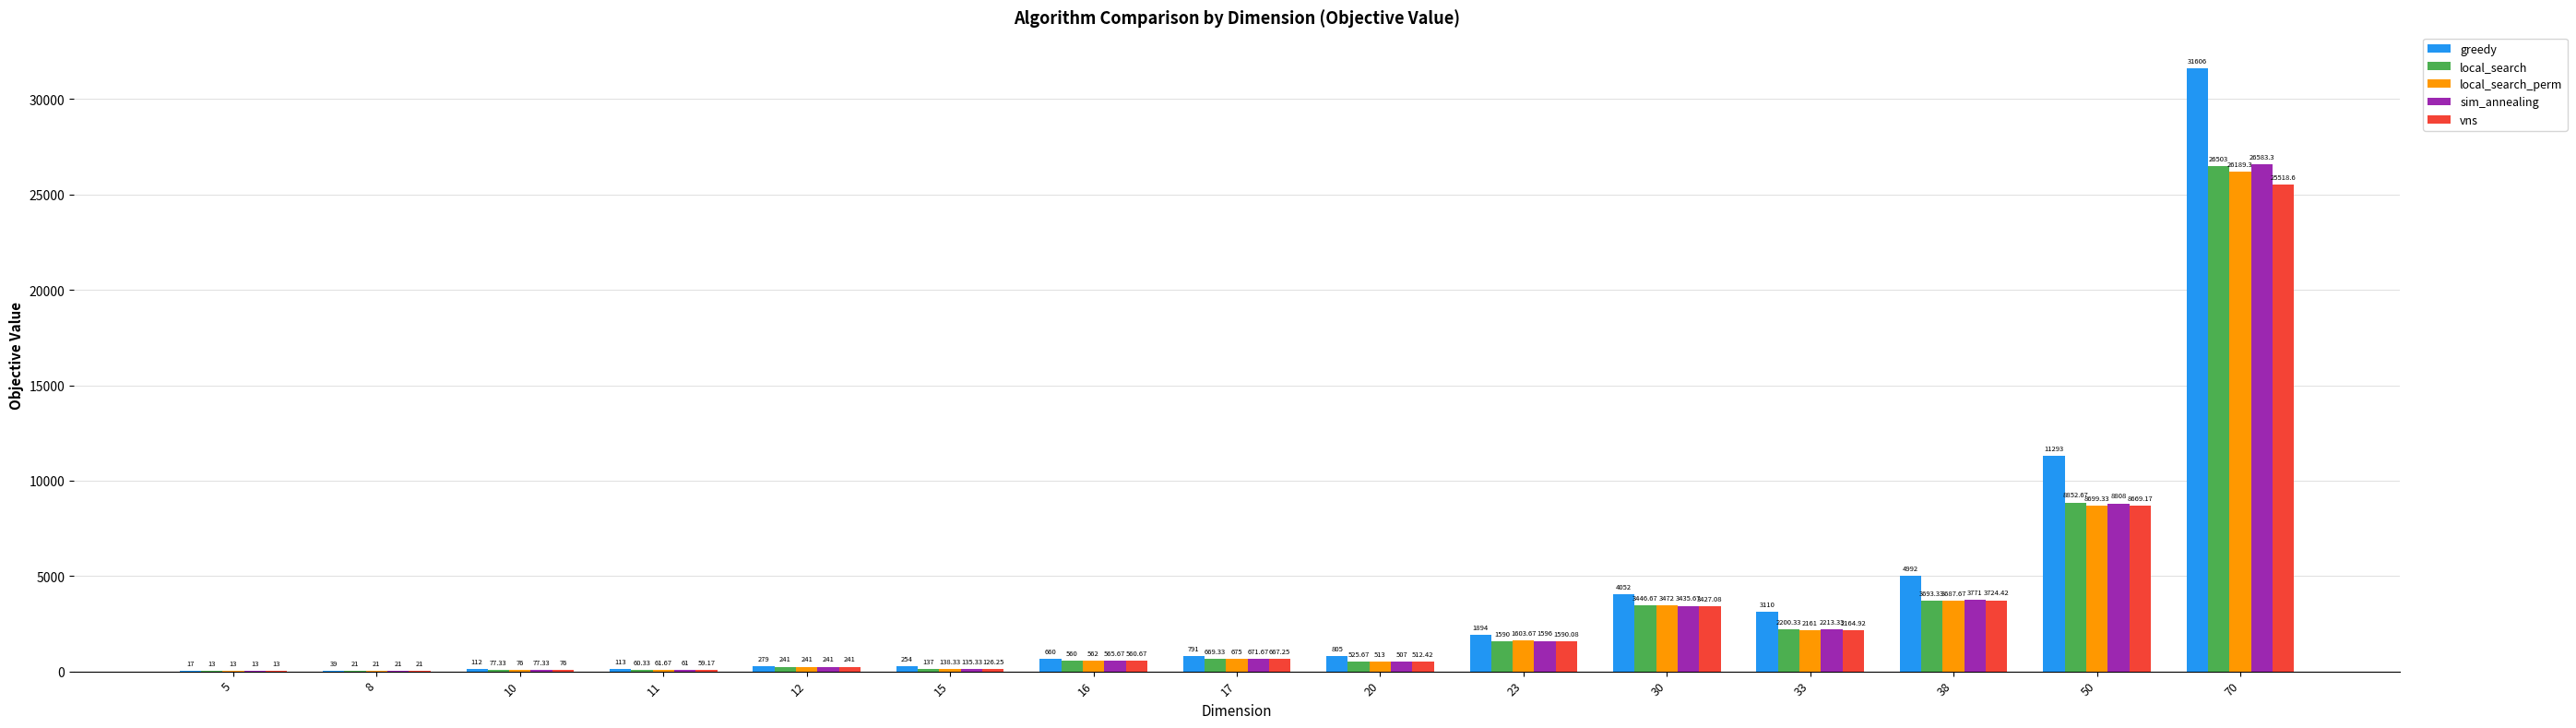

Where is local_search nearest to the value 13258?

50